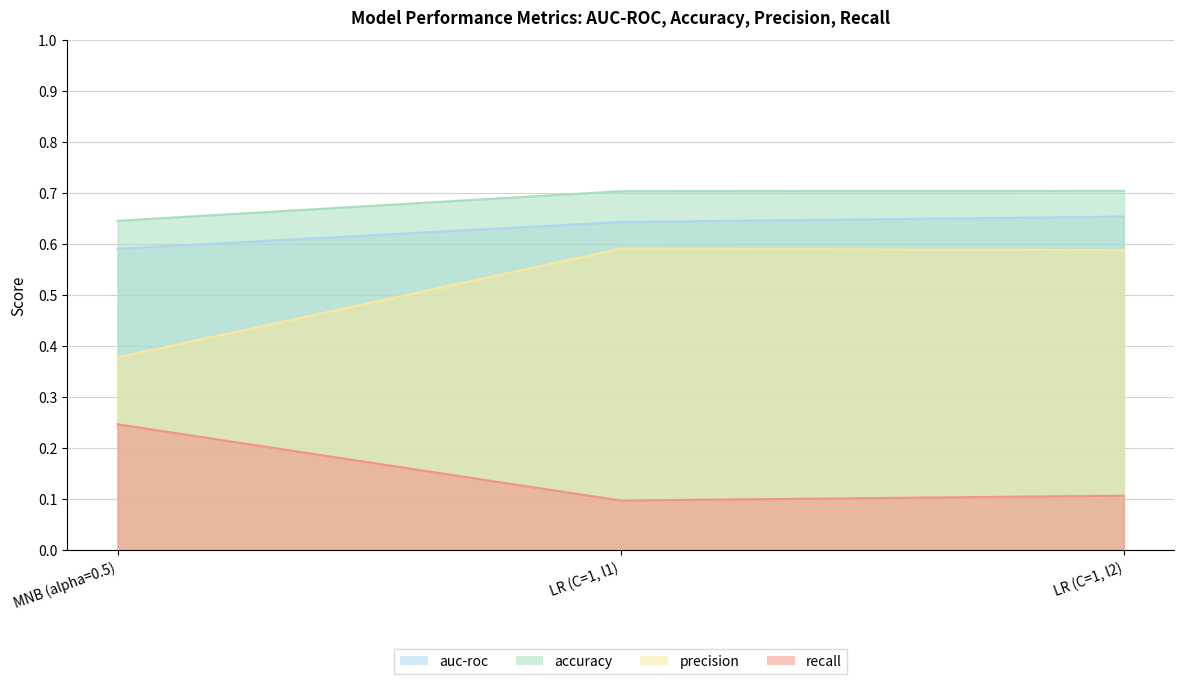

What is the label of the 1st point from the left?

MNB (alpha=0.5)